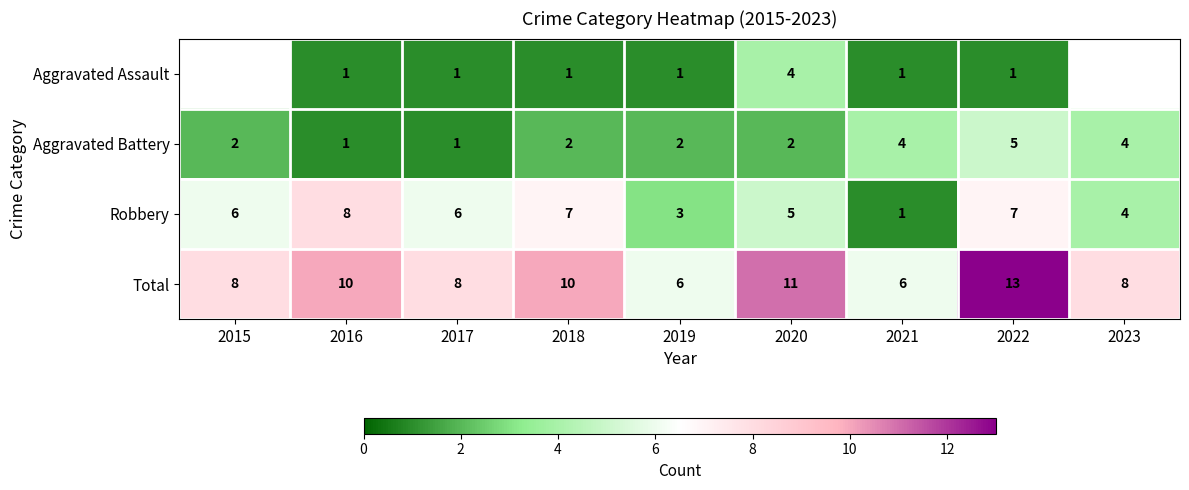

Between 2015 and 2022, which series saw the biggest shift?

Total